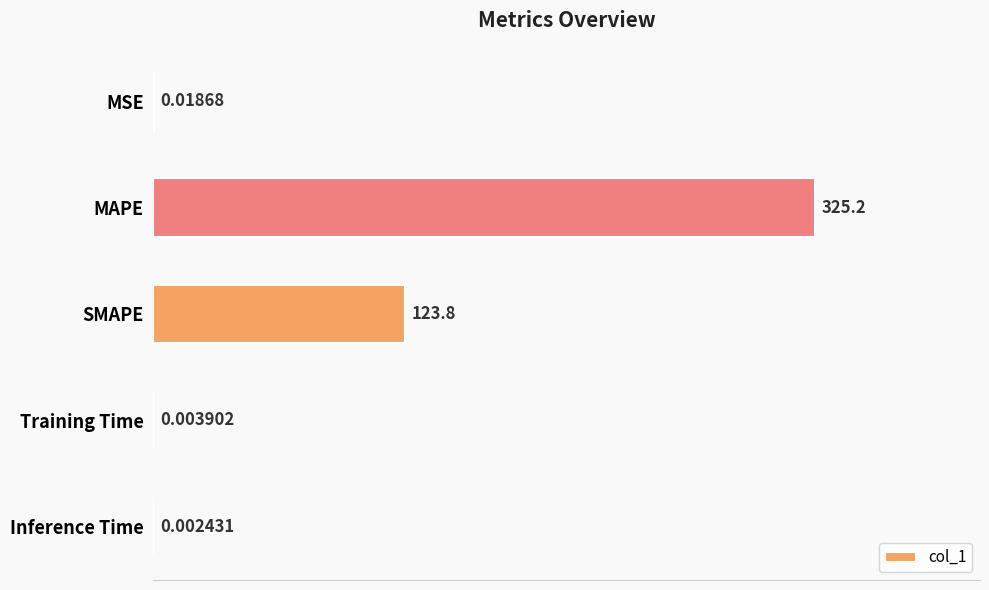

What is the sum of the values at Inference Time and SMAPE?

123.8